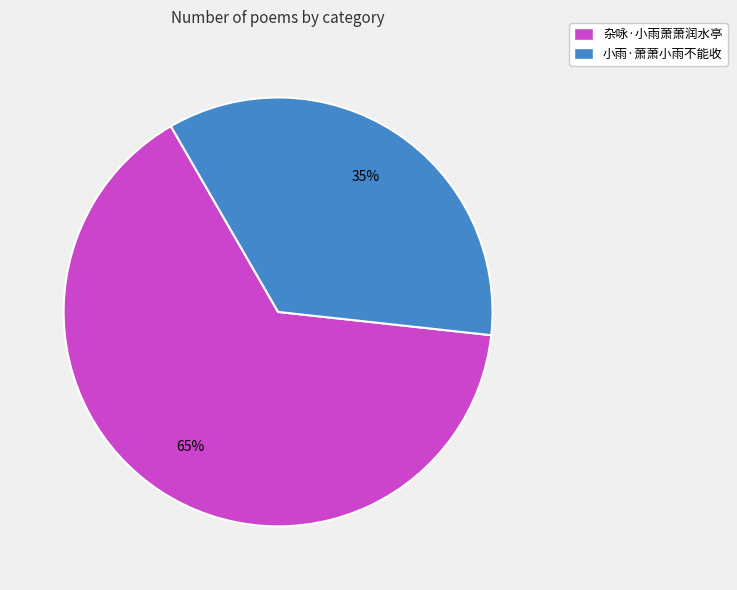

Count the number of slices in the pie.

2